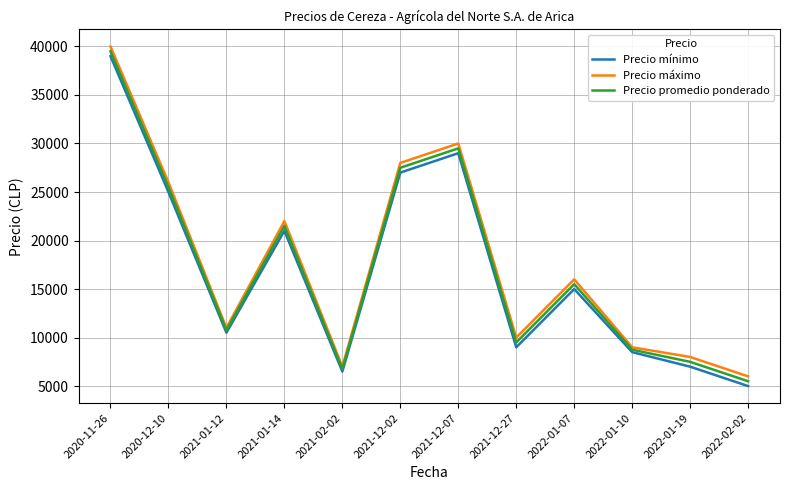

What is the difference between the Precio máximo values at 2021-01-12 and 2020-11-26?

29000